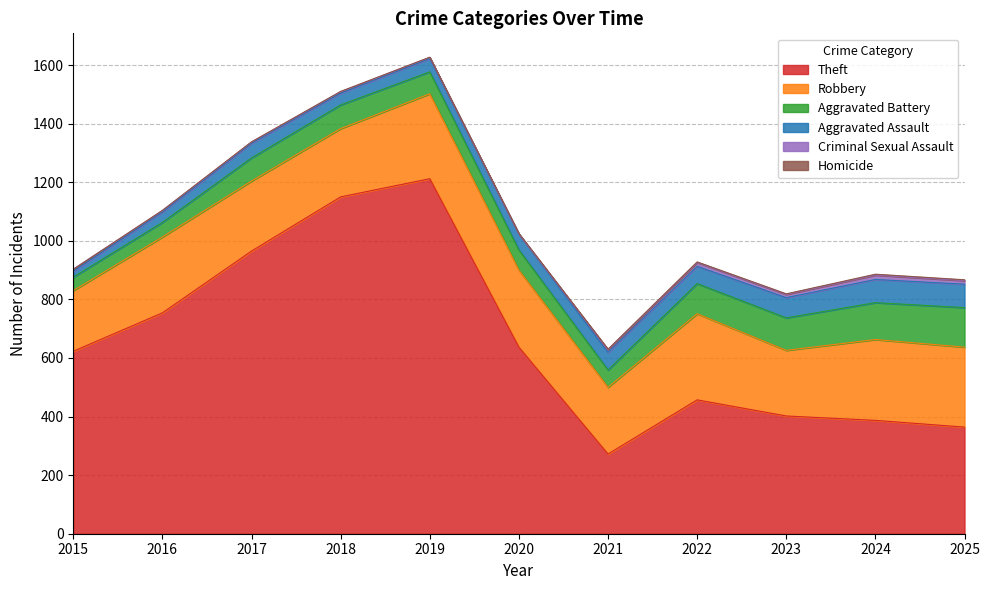

True or false: Criminal Sexual Assault and Aggravated Battery intersect in this chart.

False